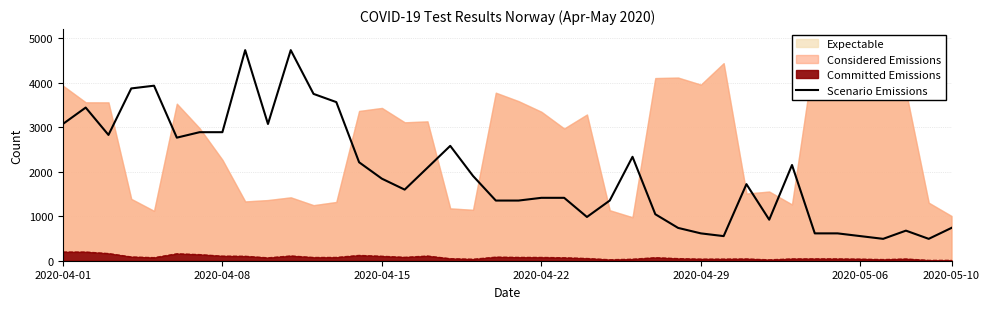

What is the highest value of the Scenario Emissions series?

4732.0